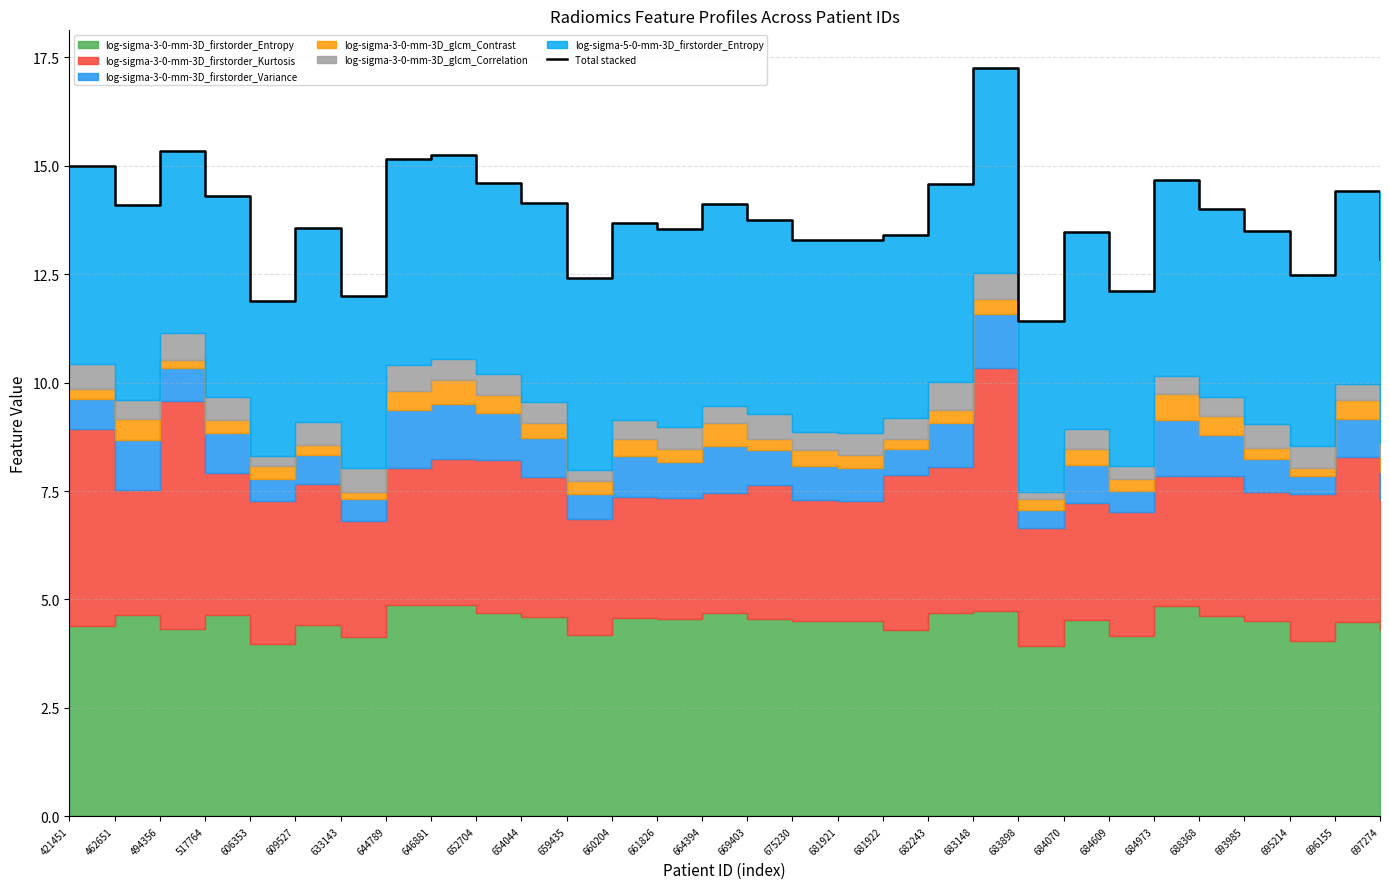

What is the greatest value displayed?

17.3